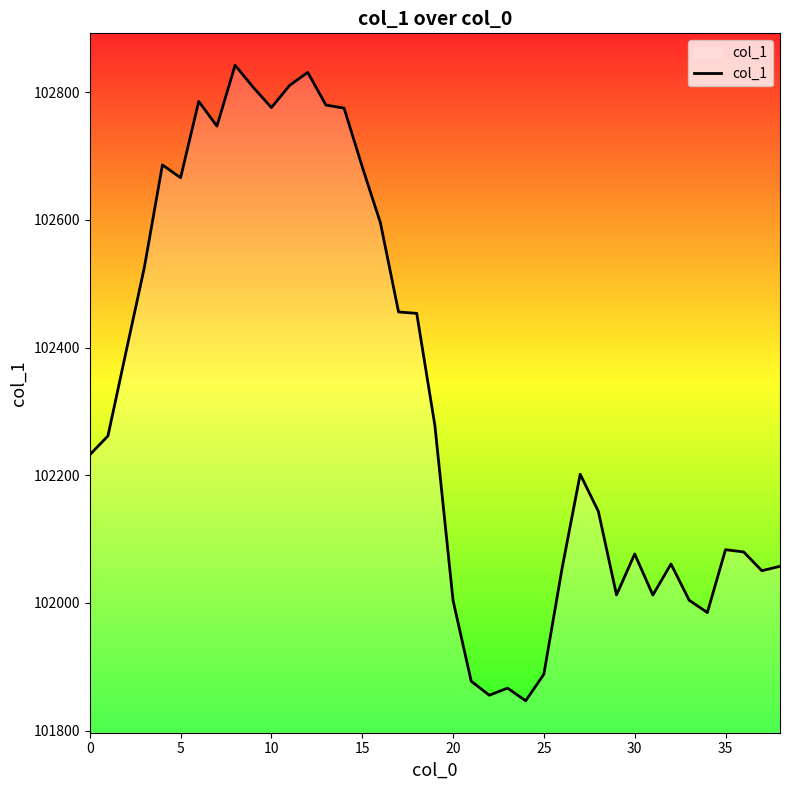

What is the smallest value displayed?

101846.8